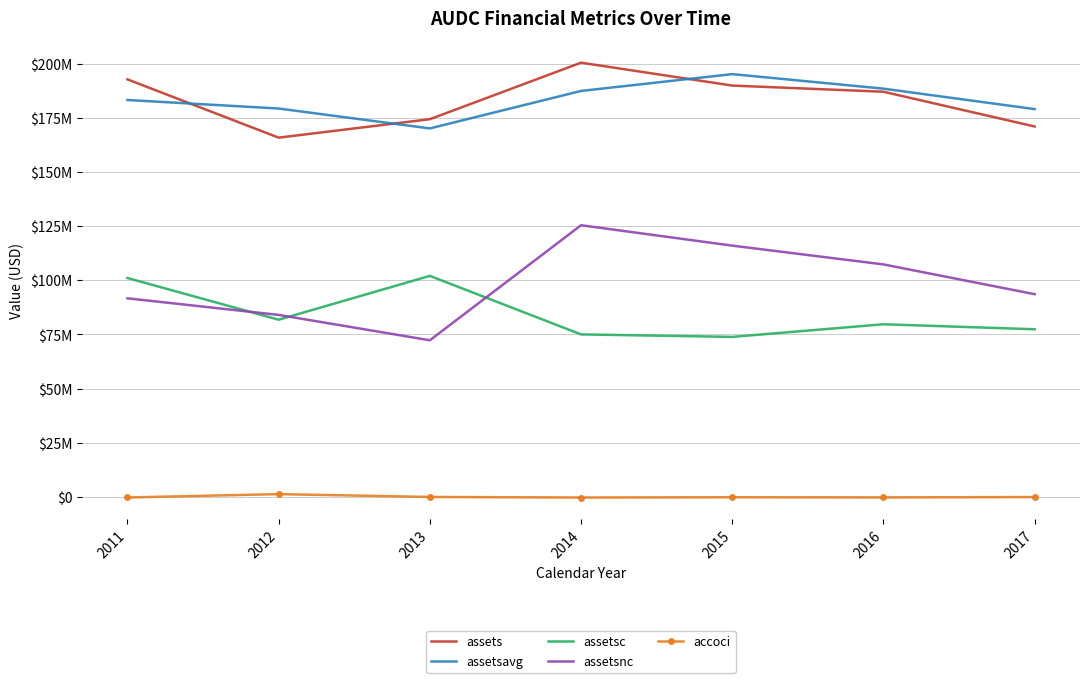

Which series has the largest total across all categories?

assetsavg